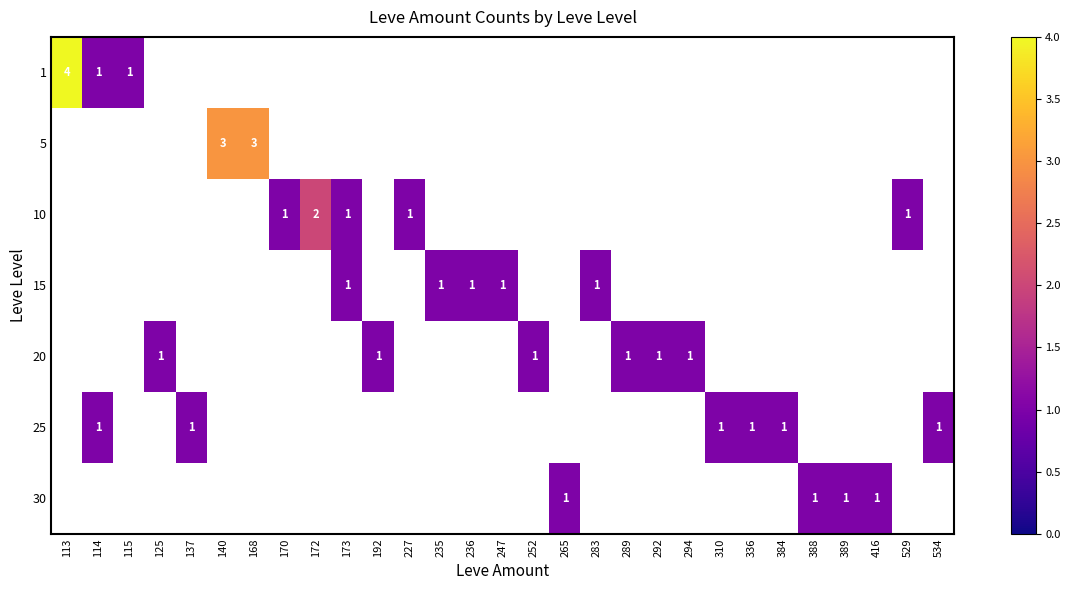

The 30 series shows 1 at 265. True or false?

True